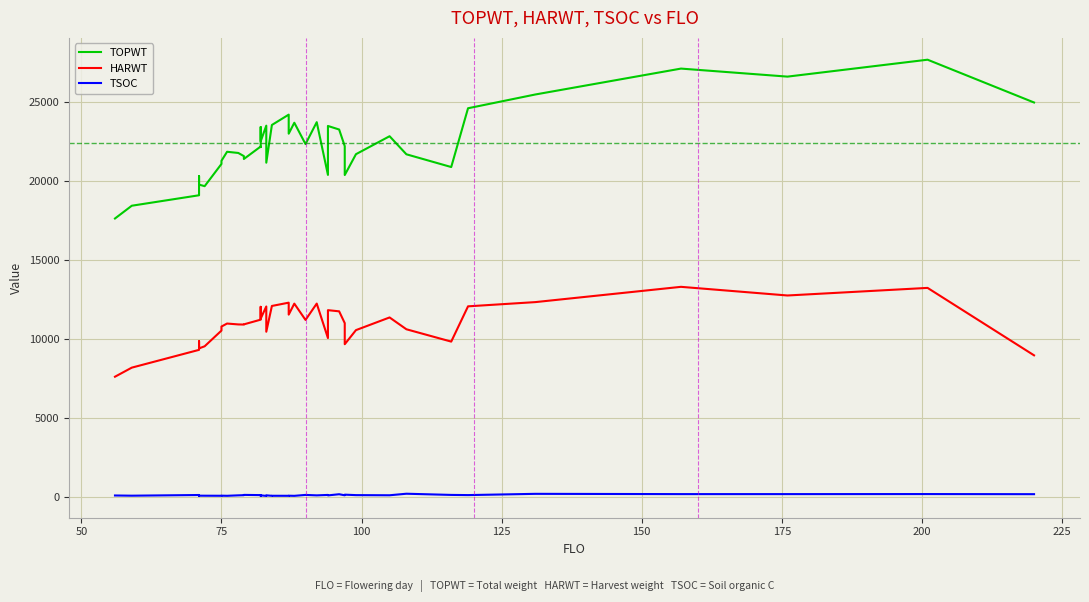

Reading left to right, extract all data points from this chart.

TOPWT: 17638	18446	19107	20311	19780	19682	21087	21286	21857	21782	21583	21401	22189	22153	23419	22517	23509	21167	23552	23552	24205	23001	23693	22343	23729	20395	23489	23265	22213	20386	21704	22840	21698	20892	24609	25479	27117	26609	27679	24973
HARWT: 7634	8208	9332	9874	9425	9558	10551	10806	10996	10940	10932	10944	11242	11283	12053	11307	12075	10479	12108	12108	12316	11560	12255	11225	12258	10078	11842	11768	11022	9689	10580	11381	10634	9854	12084	12351	13317	12770	13250	8986
TSOC: 124	111	154	99	112	110	106	112	104	133	144	161	148	111	101	134	97	134	103	106	104	110	102	160	132	159	130	203	136	176	147	138	235	160	149	228	211	211	214	207